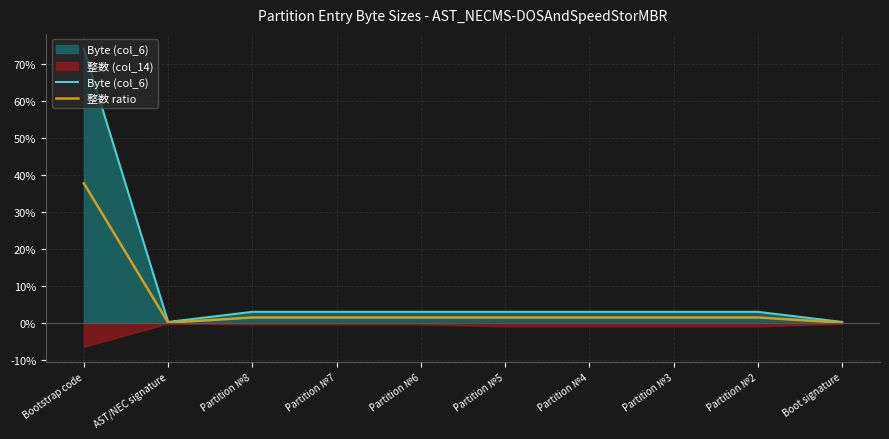

At which label does 整数 ratio reach its minimum?

AST/NEC signature